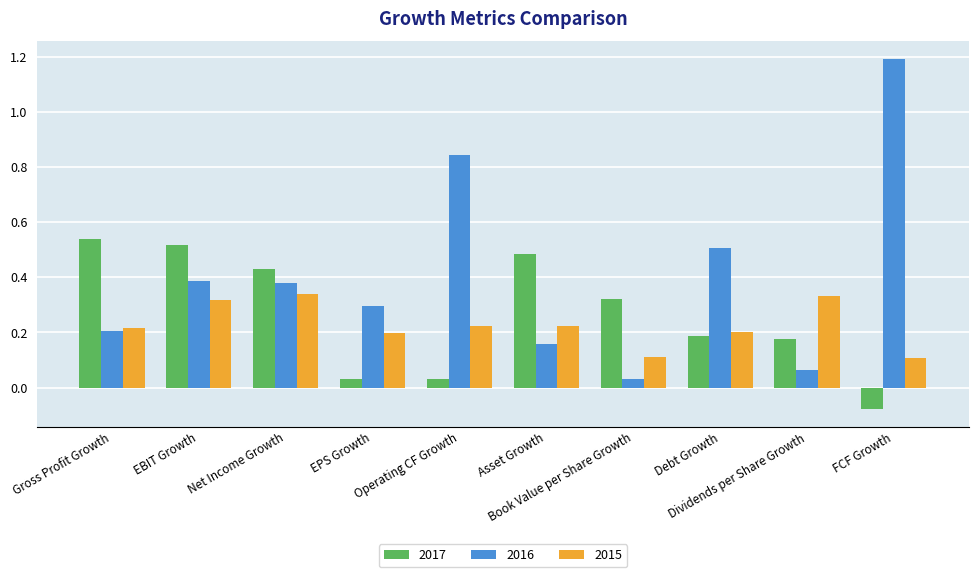

Count the 2015 values in the range 0 to 1.

10